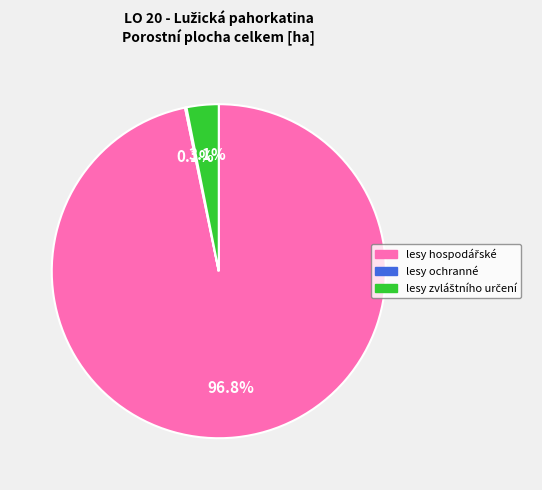

Is there a majority slice in this chart?

Yes